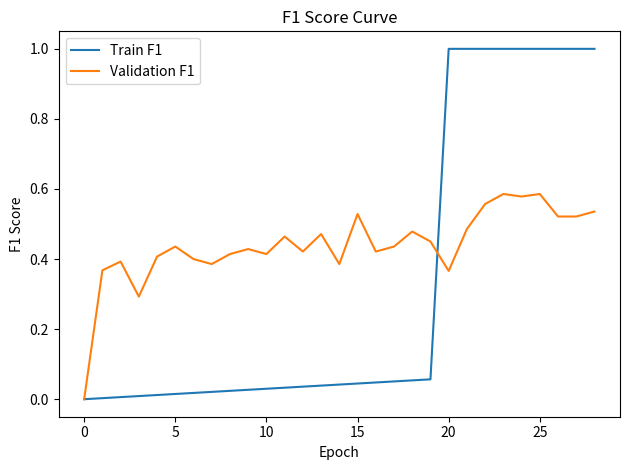

Which series has the largest total across all categories?

Validation F1